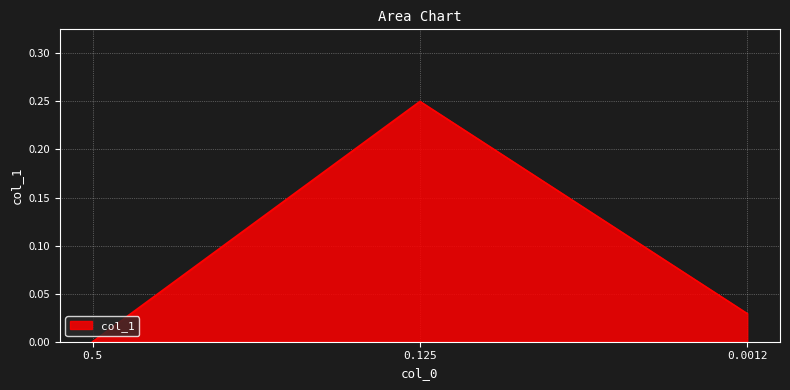

Where is the data nearest to the value 0?

0.5